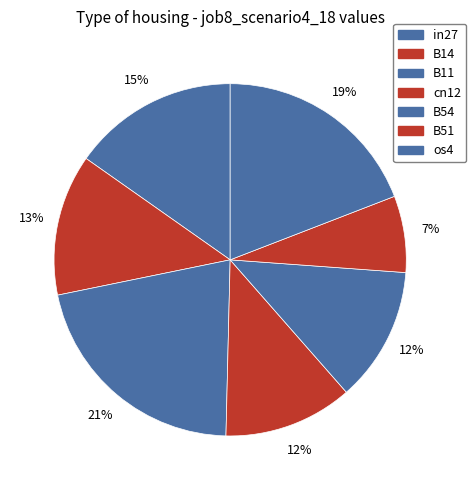

To the nearest percent, what is the difference between the os4 and B14 slice percentages?

6%